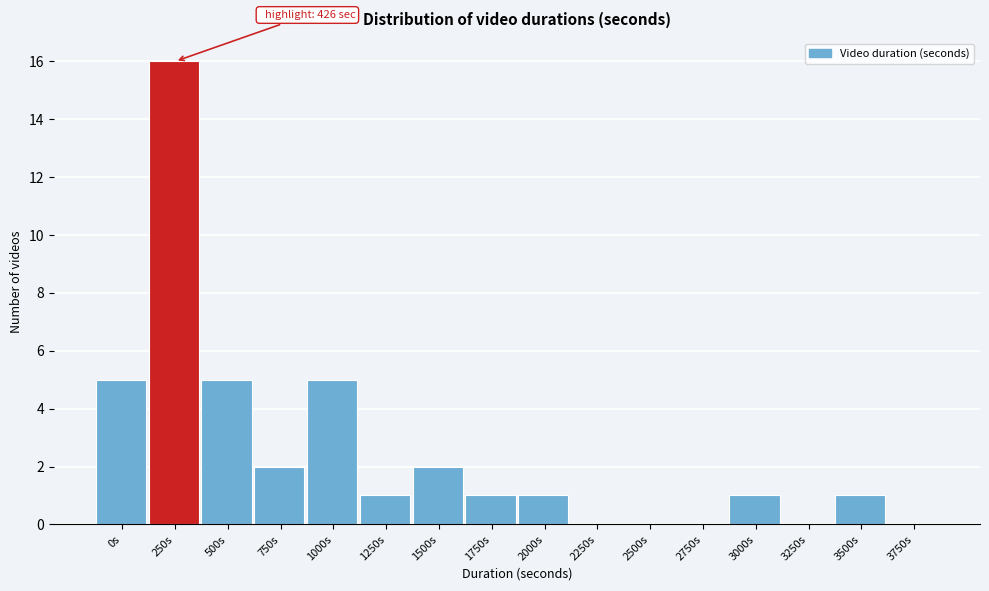

Reading right to left, list all the values displayed in this chart.

3750s=0	3500s=1	3250s=0	3000s=1	2750s=0	2500s=0	2250s=0	2000s=1	1750s=1	1500s=2	1250s=1	1000s=5	750s=2	500s=5	250s=16	0s=5